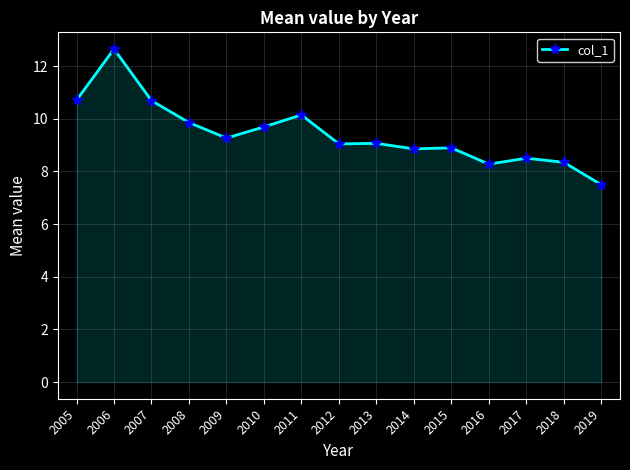

True or false: there are more than 0 points higher than both neighbors.

True